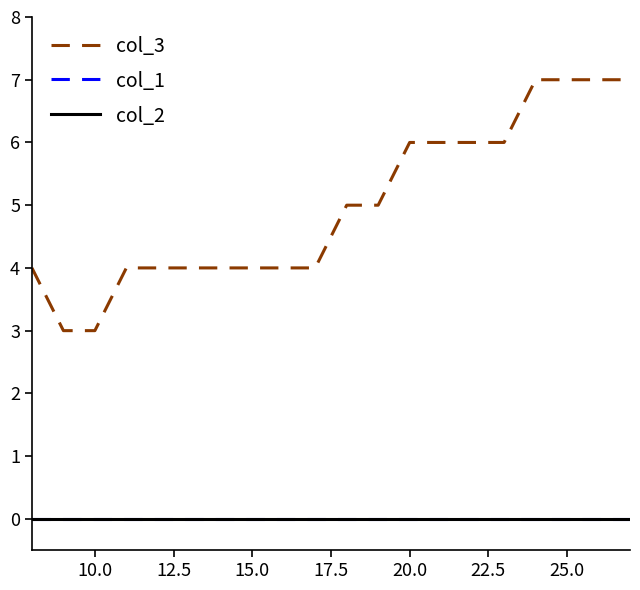

How many distinct data groups are displayed?

3